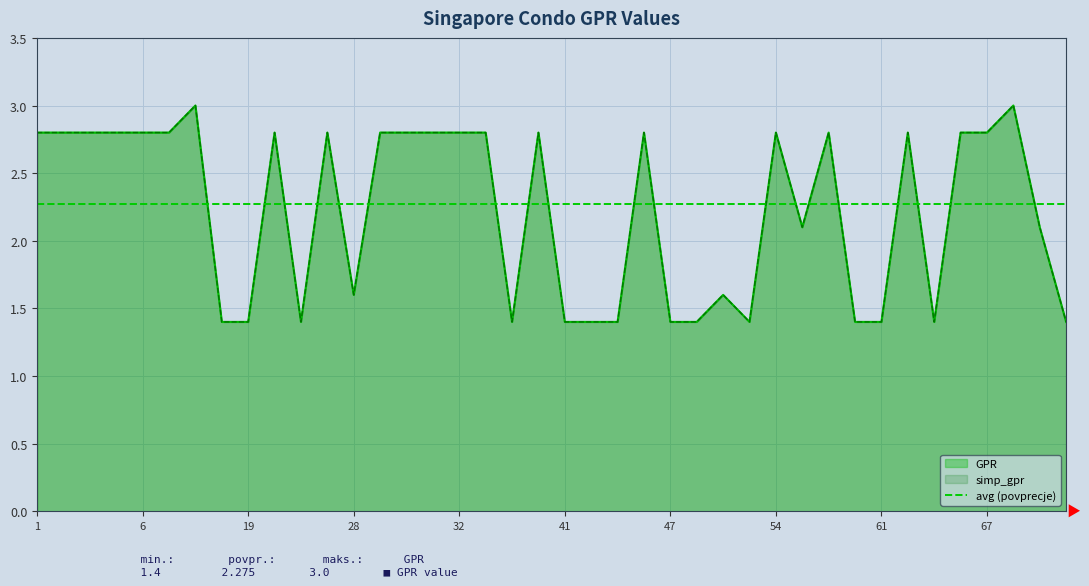

True or false: simp_gpr and GPR intersect in this chart.

False